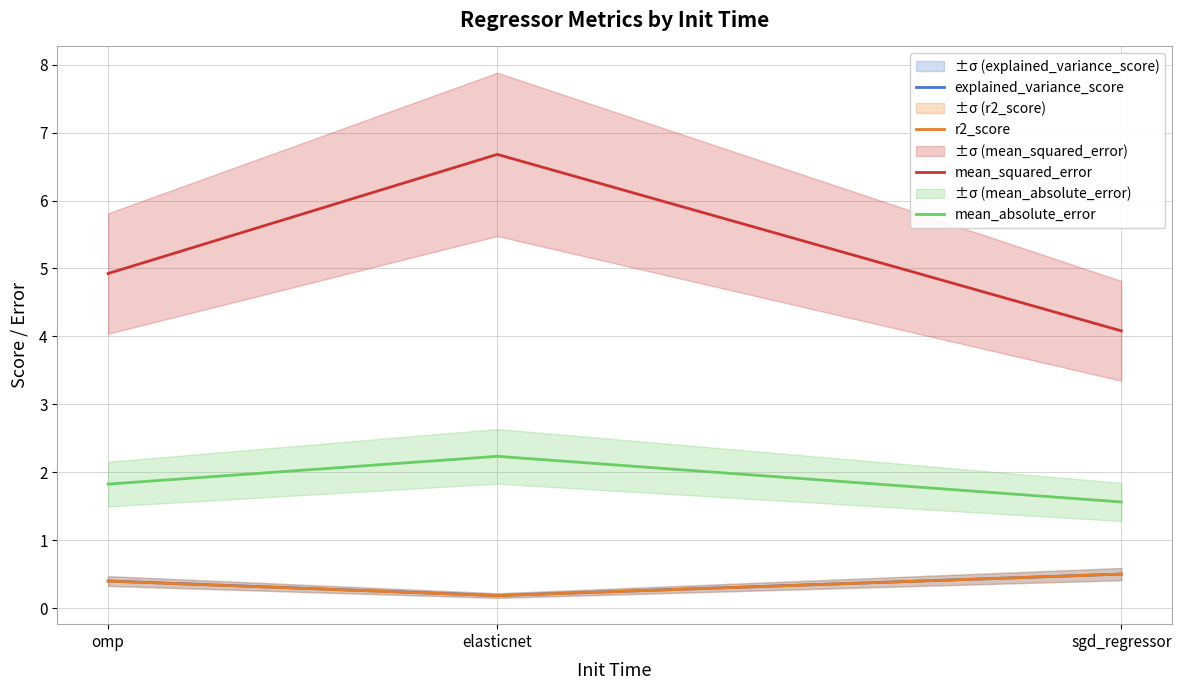

Rank the series by their maximum value, from highest to lowest.

mean_squared_error, mean_absolute_error, explained_variance_score, r2_score